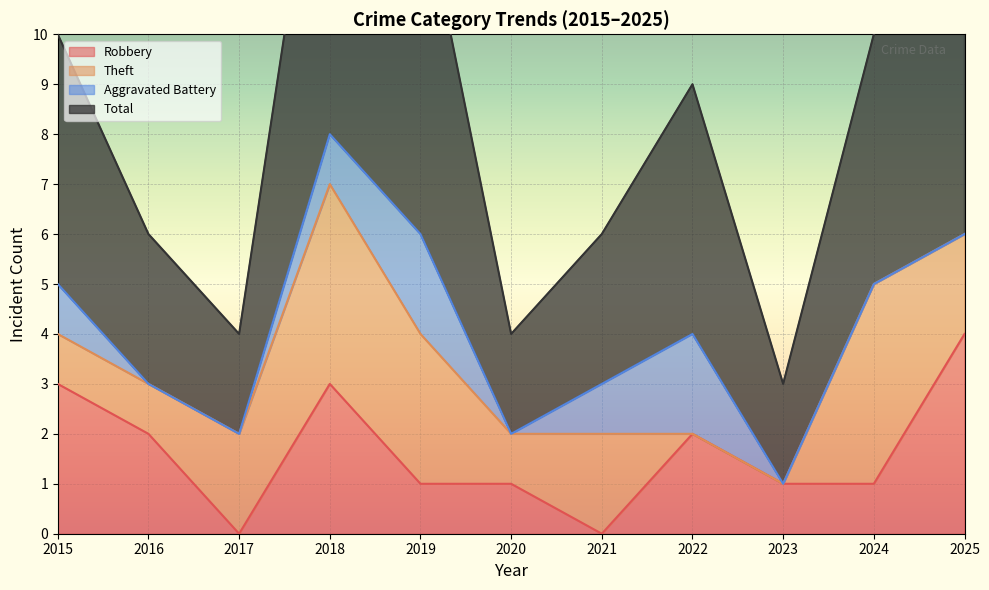

True or false: Robbery has a value of 2 at 2025.

False